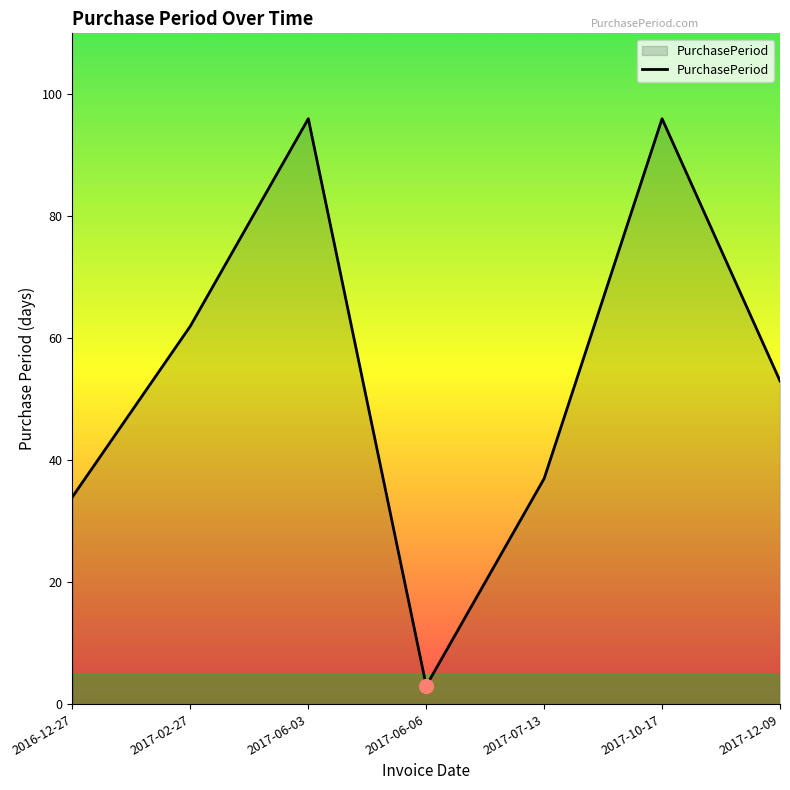

The chart shows a value of 52 at 2017-10-17. True or false?

False